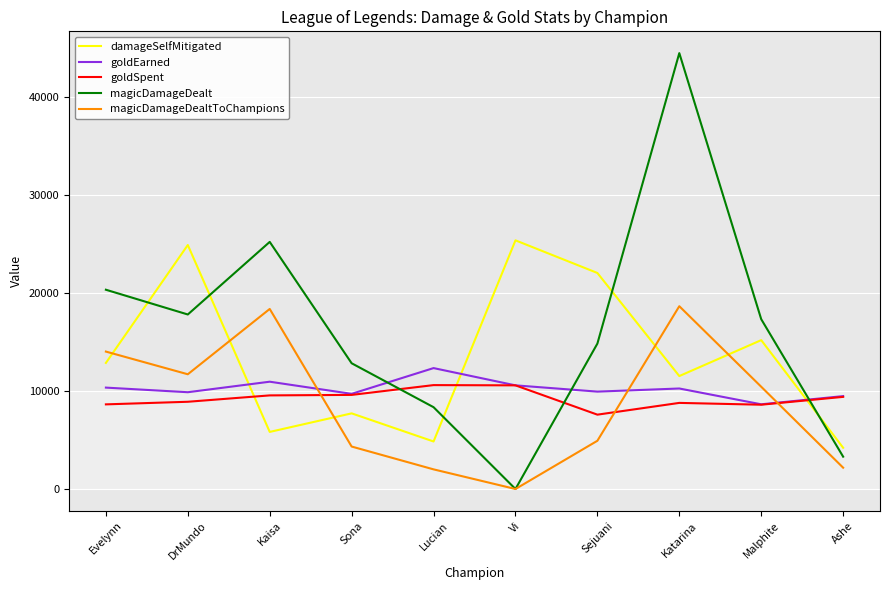

What is the difference between the maximum and second lowest values in the magicDamageDealt series?

41170